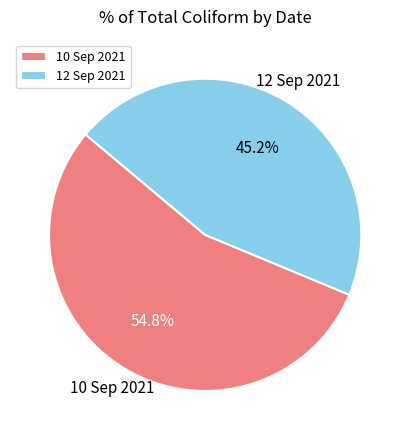

Is there a majority slice in this chart?

Yes